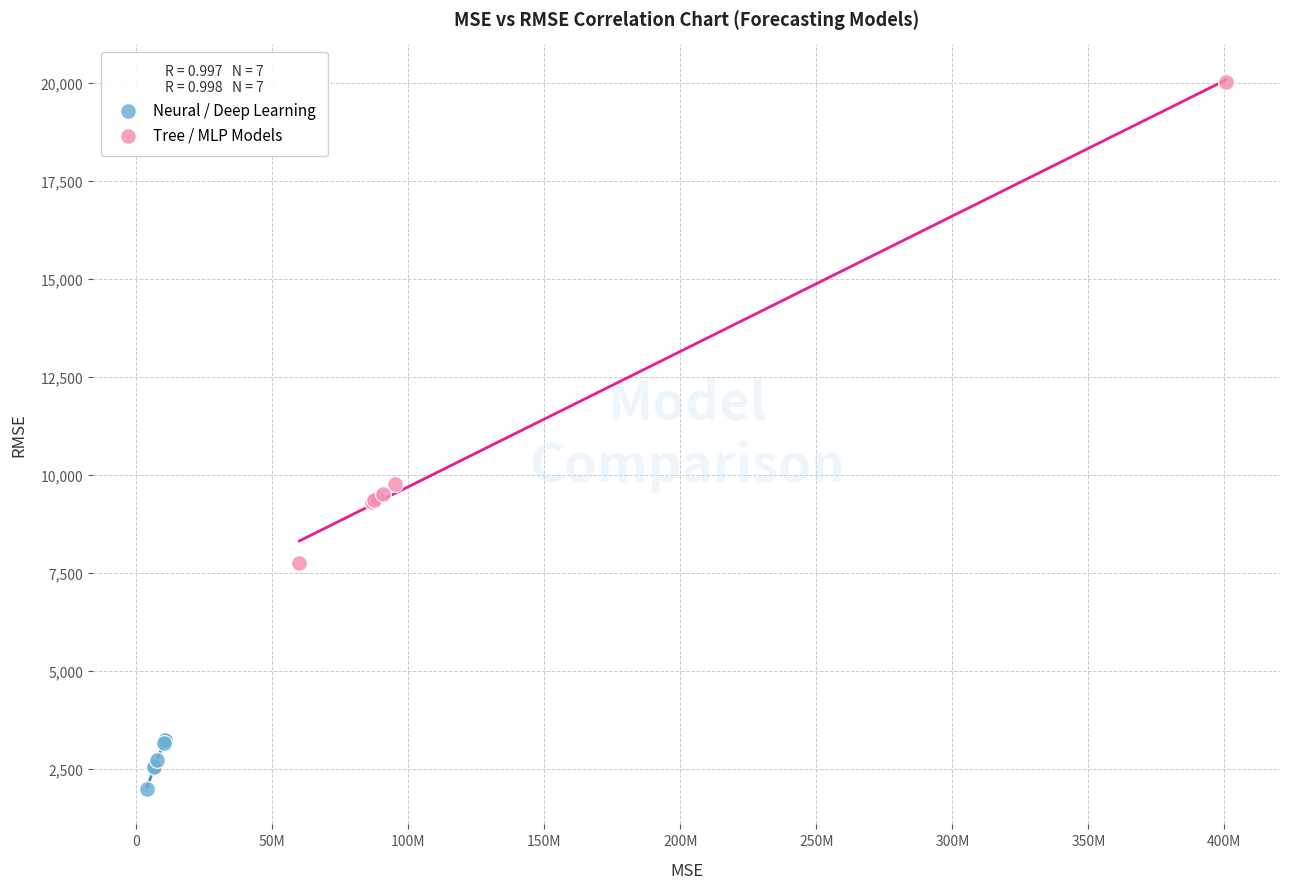

Which series has the widest spread of Y values?

Tree / MLP Models